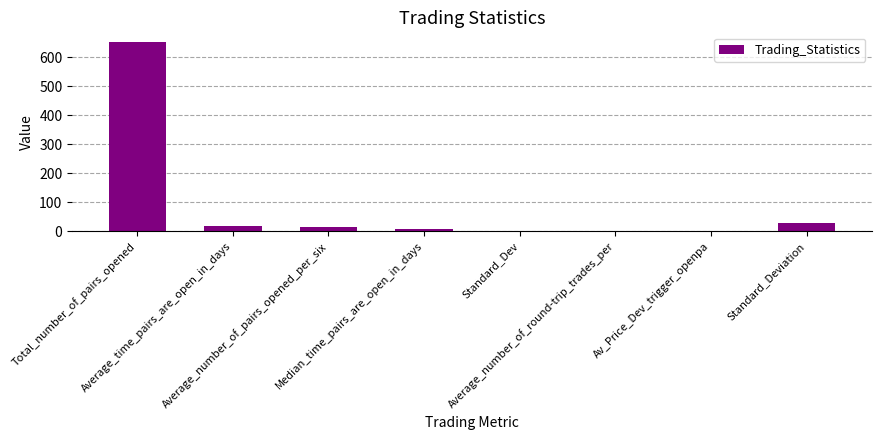

What is the maximum value shown in the chart?

653.0